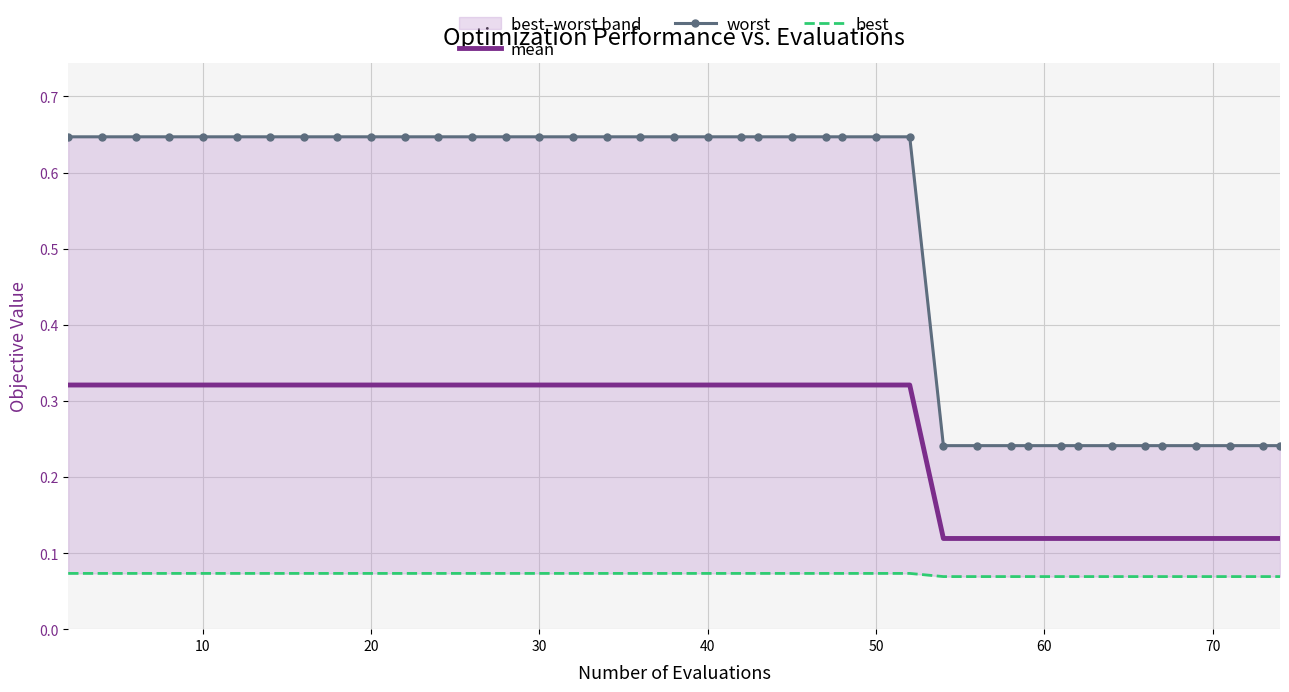

True or false: mean and best intersect in this chart.

False